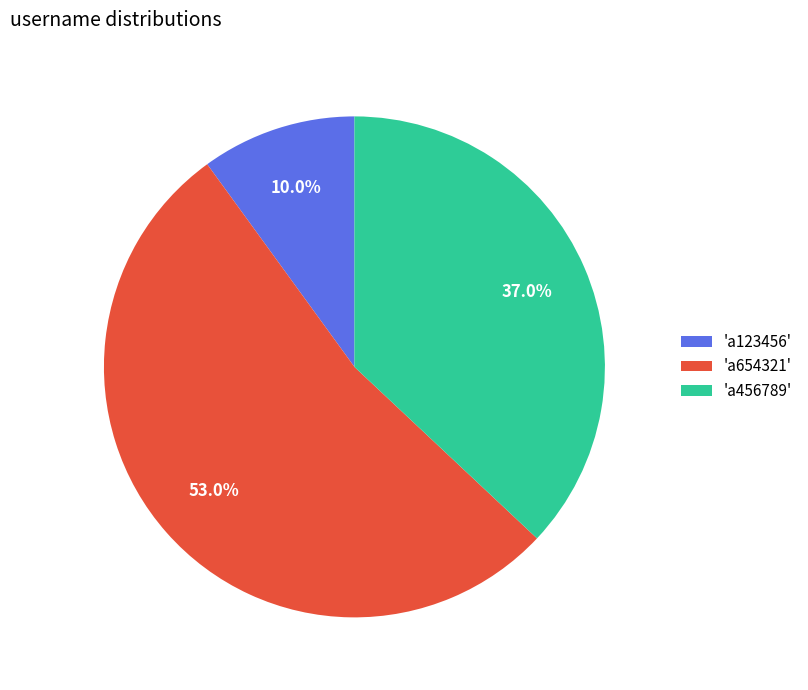

To the nearest percent, what is the average slice percentage?

33%